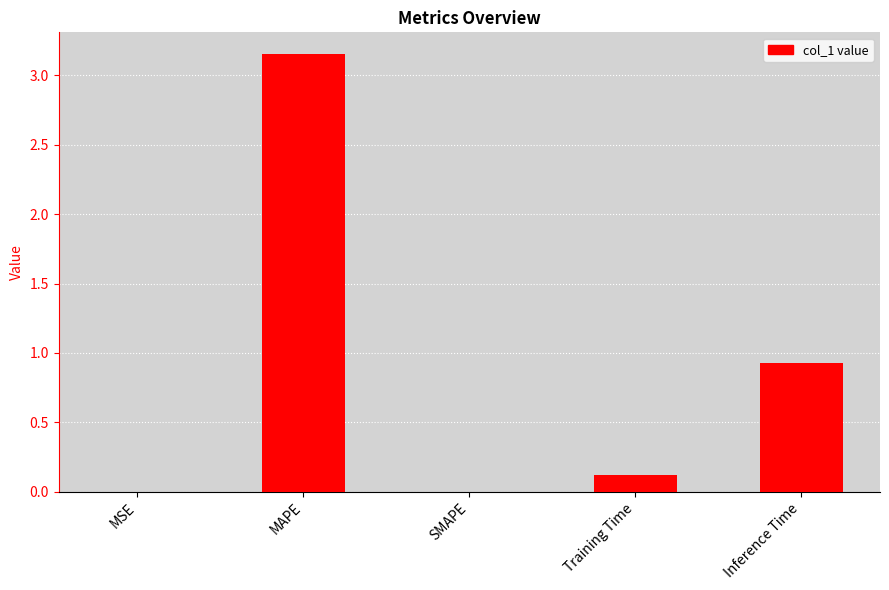

Between Inference Time and MSE, which is larger?

Inference Time